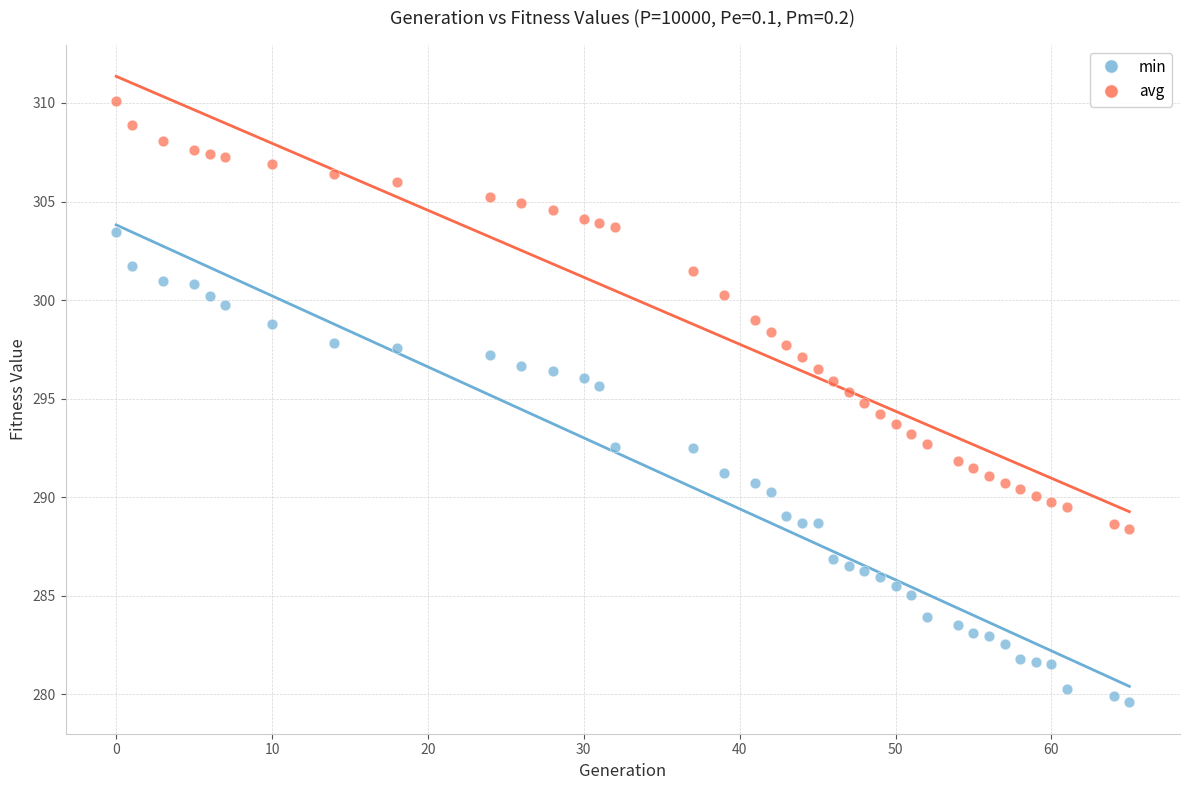

Which series reaches the minimum Y coordinate?

min